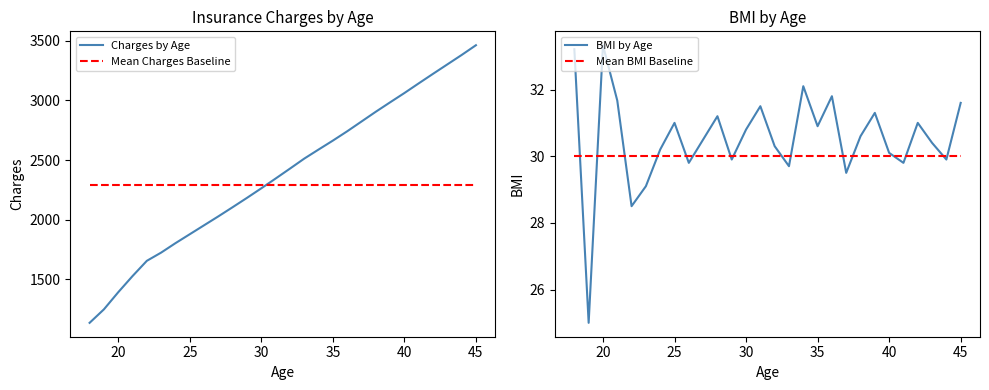

True or false: Mean BMI Baseline and Charges by Age intersect in this chart.

False